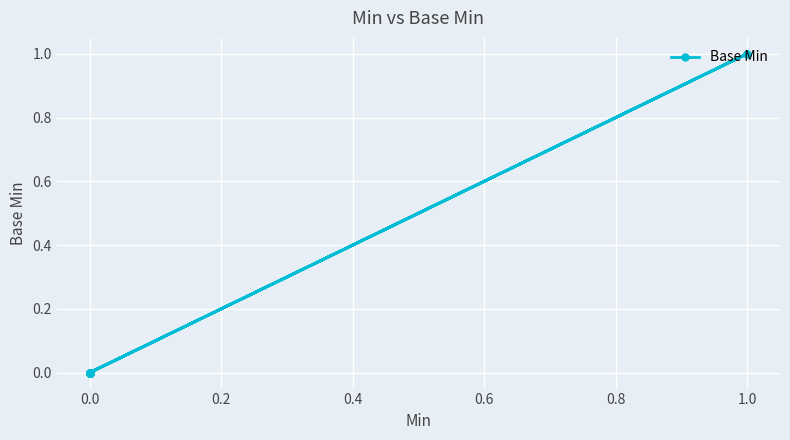

Is this an area chart (filled region under the line)?

No